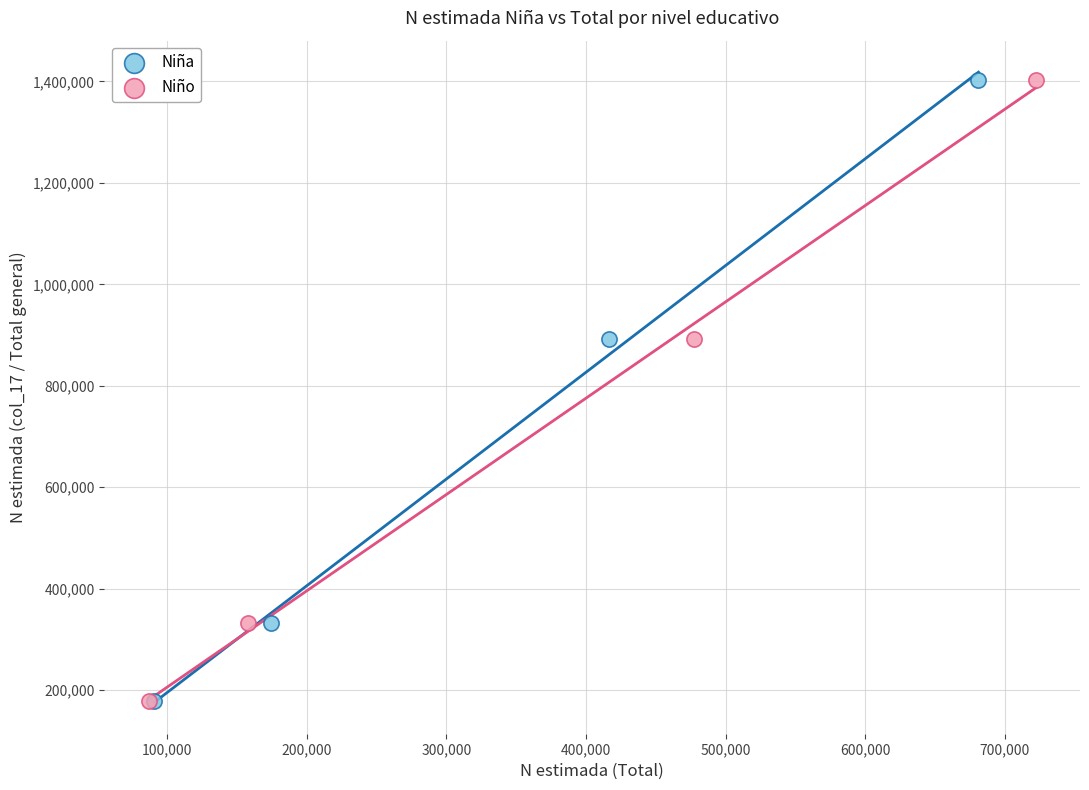

What are all the series names shown in the legend?

Niña, Niño